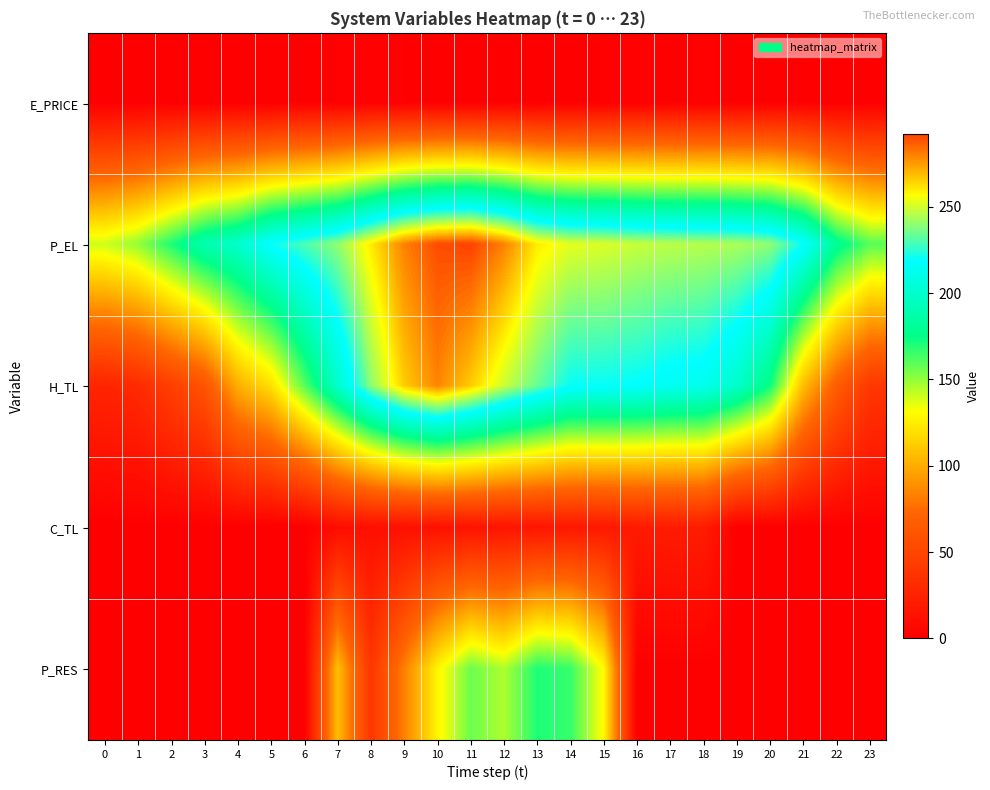

Which has a higher value, 22 or 23?

23